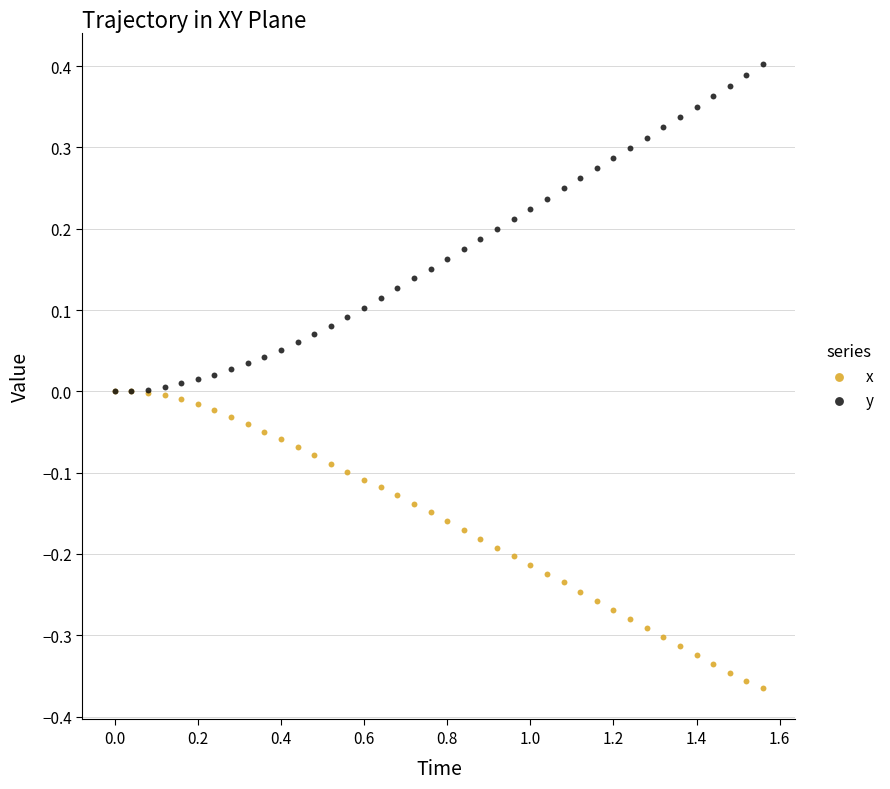

Which series has the largest Y range (max minus min)?

y